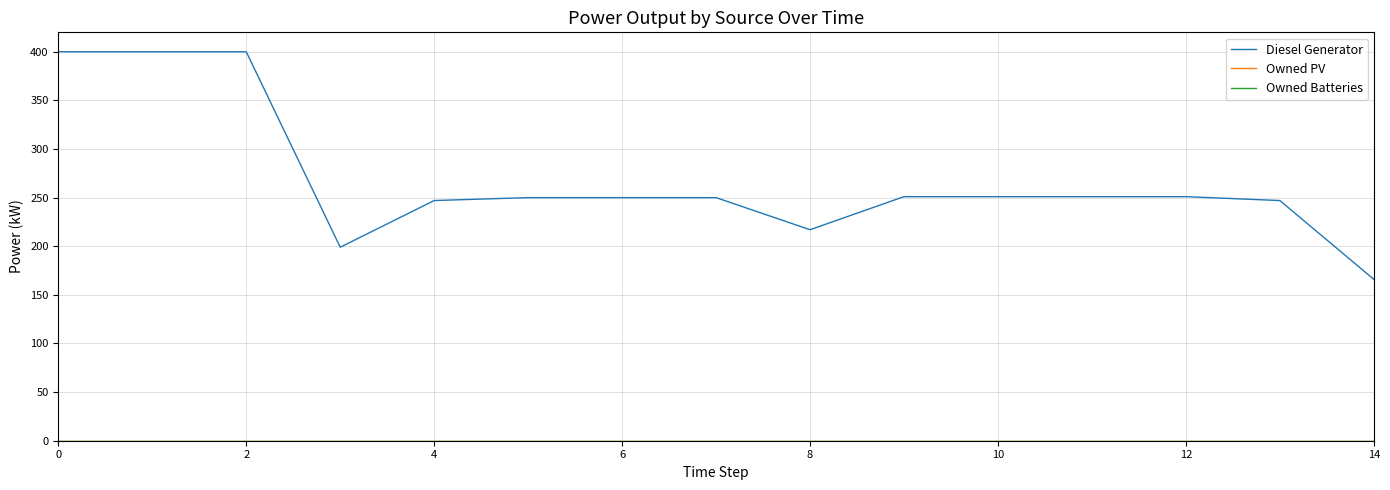

Does the chart display data point markers on the line(s)?

No